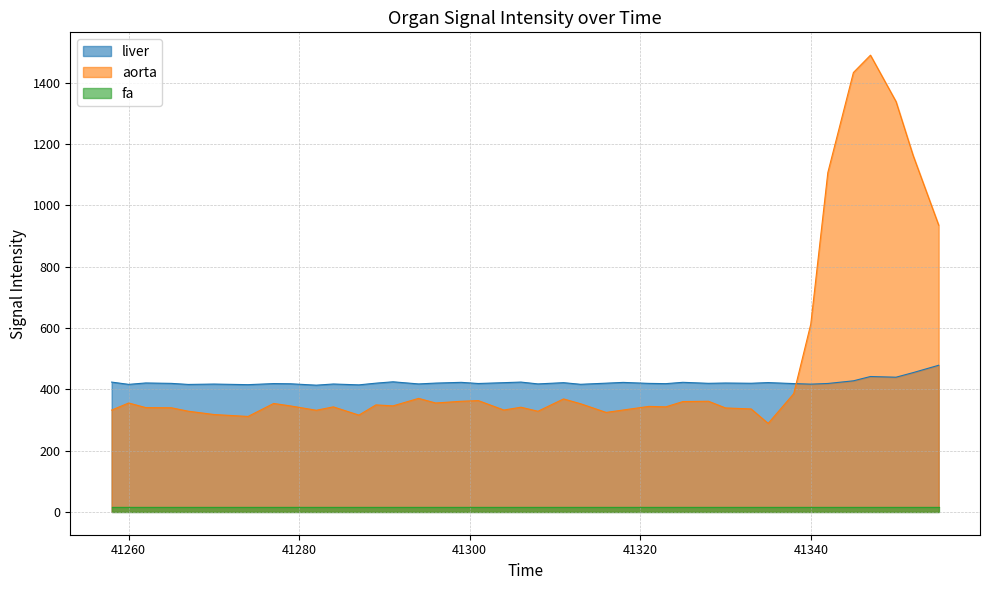

In liver, how many points are higher than both neighbors (excluding endpoints)?

13